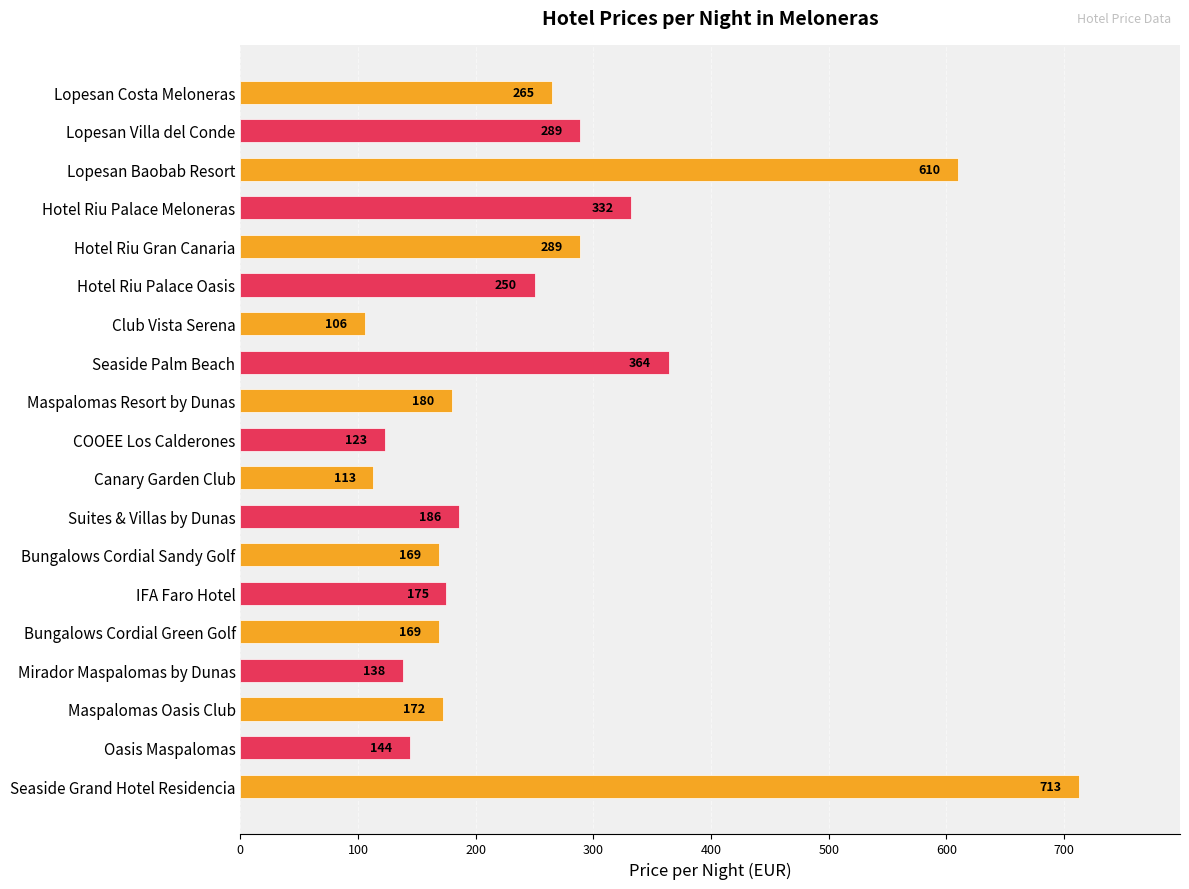

How many data points are less than 180?

9